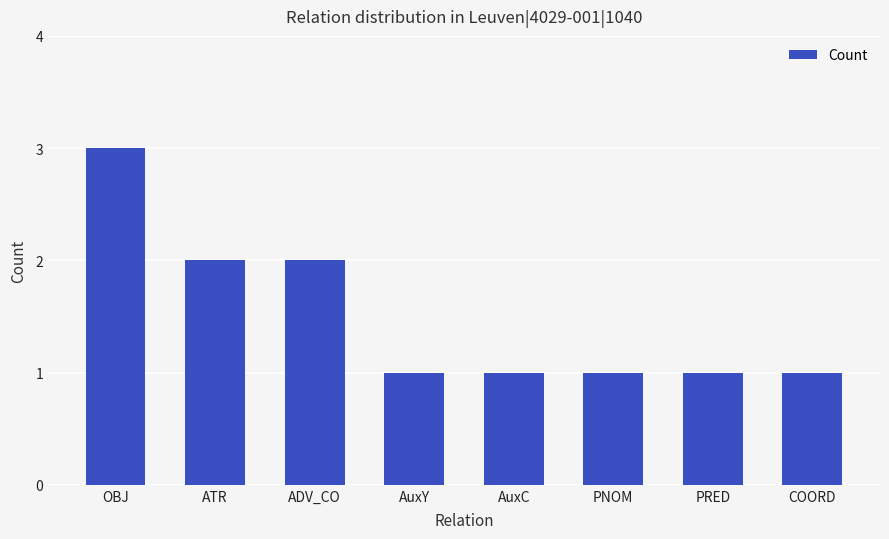

Is it true that the value at AuxC is 1?

True